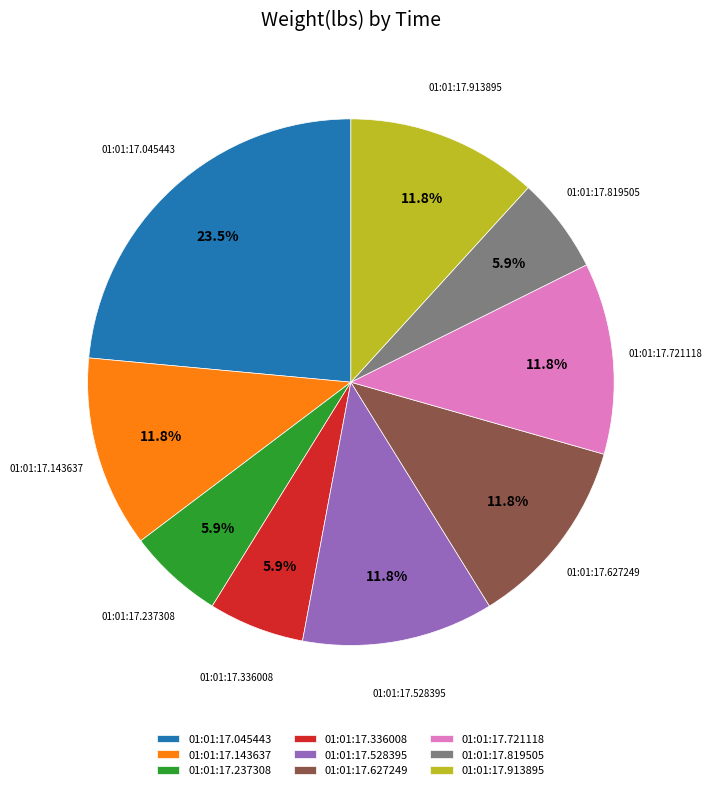

What percentage is NOT represented by 01:01:17.819505?

94.1%